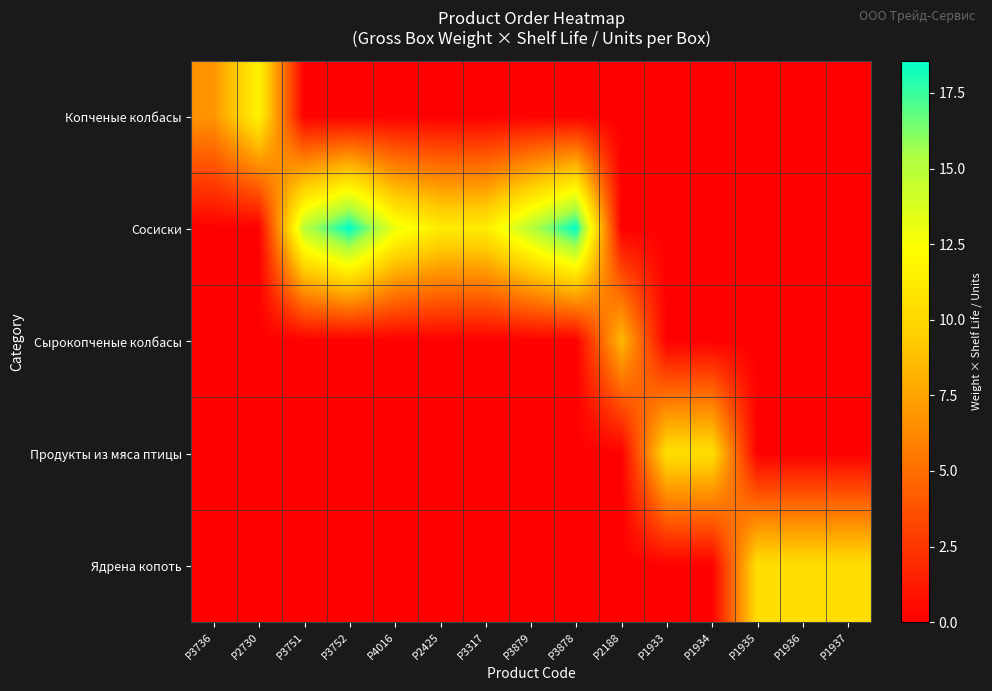

Which series has the largest total across all categories?

Сосиски